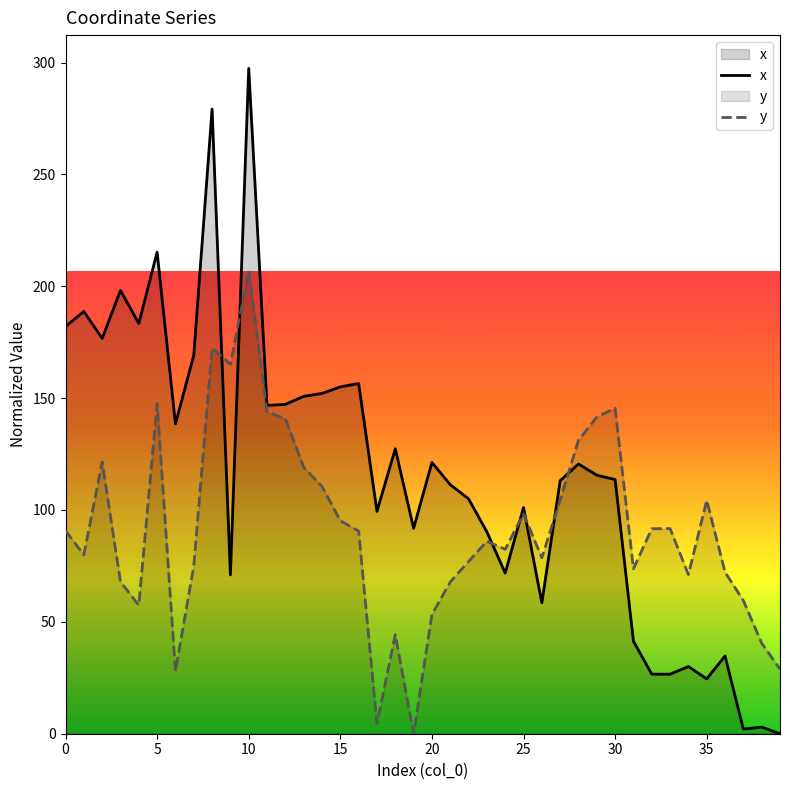

The value of y at 31 is 99.6. True or false?

False